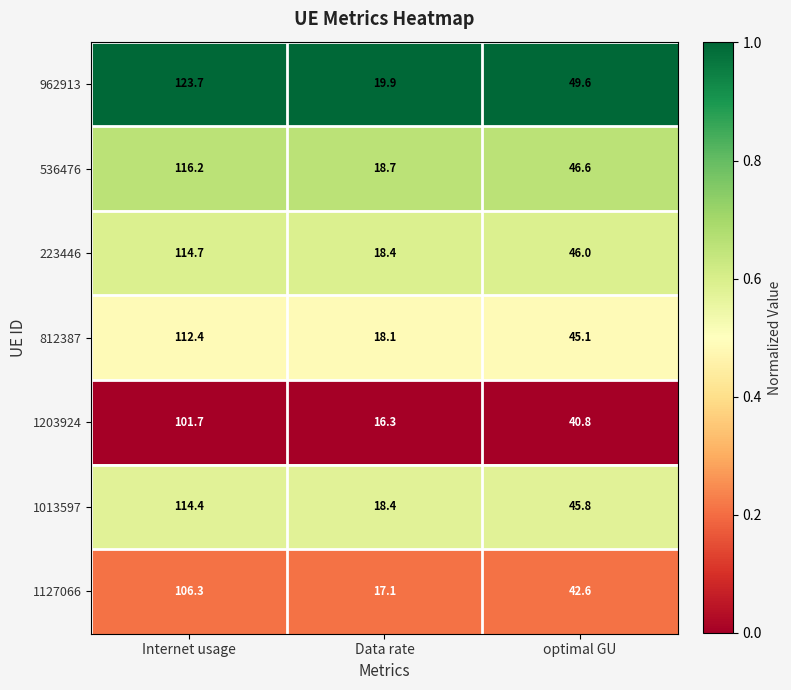

At which category is the sum across all series the highest?

Internet usage